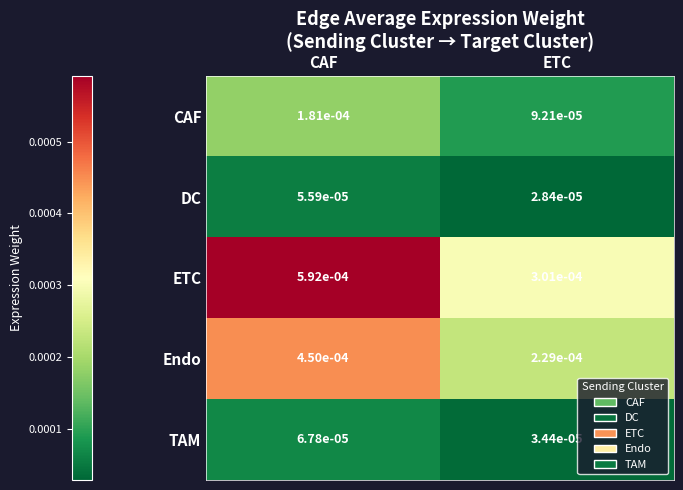

At which label is TAM closest to 0?

ETC